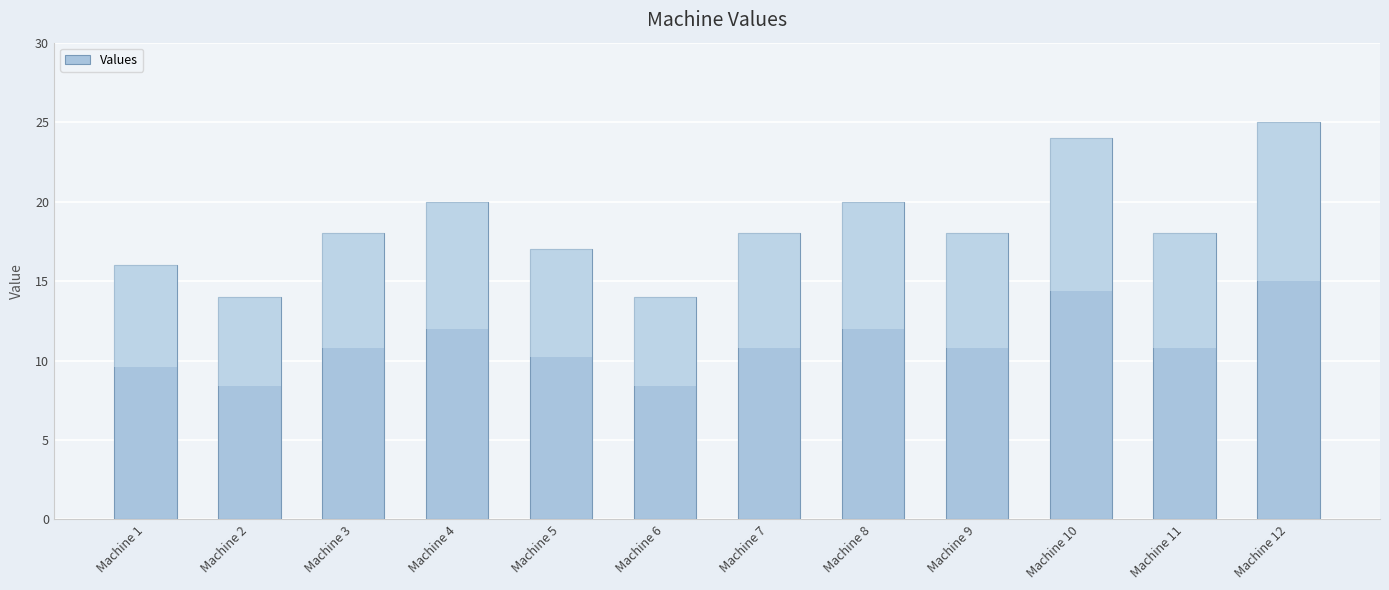

Is it true that the value at Machine 11 is 6?

False